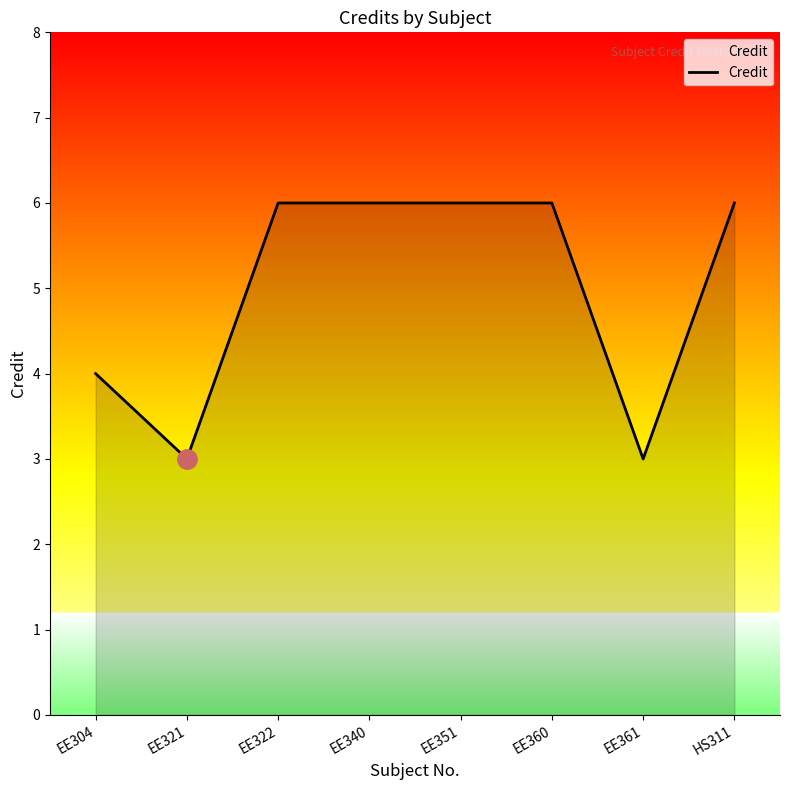

What is the smallest value displayed?

3